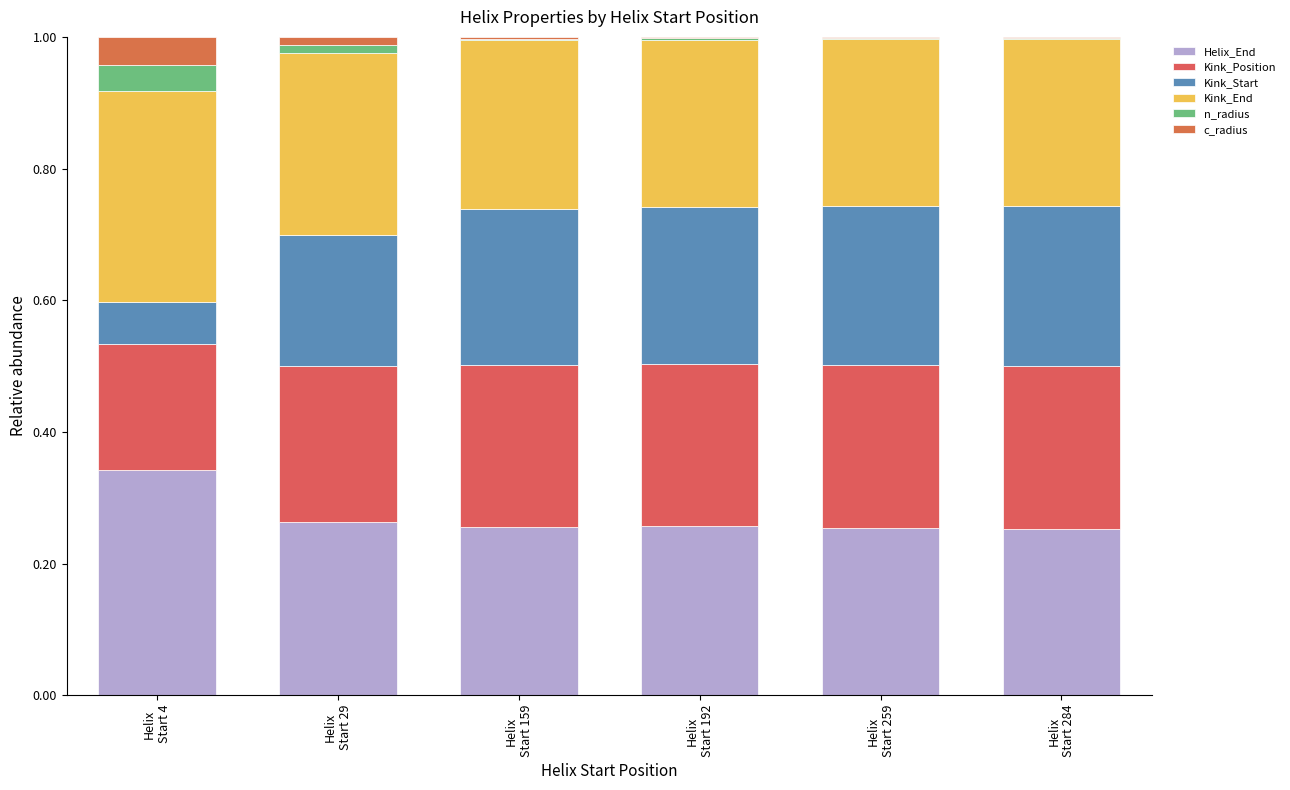

Are the bars horizontal?

No